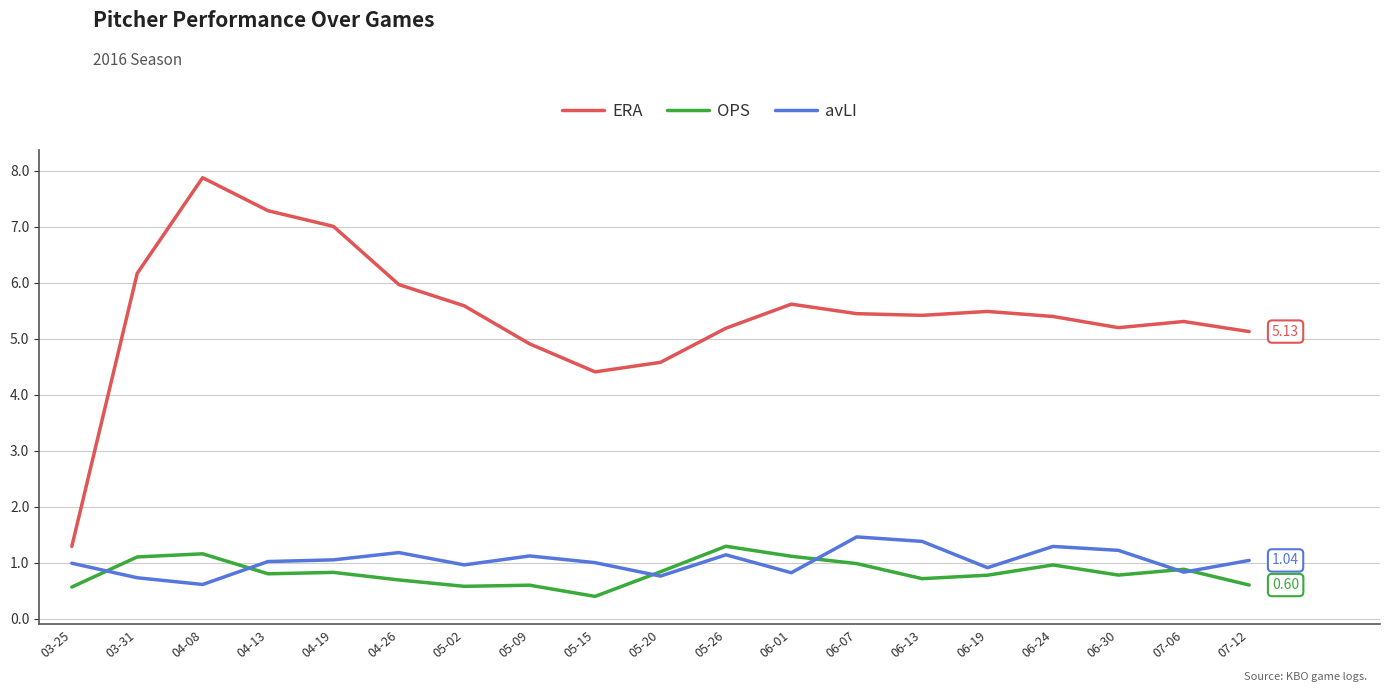

Which label corresponds to the smallest value in the chart?

05-15